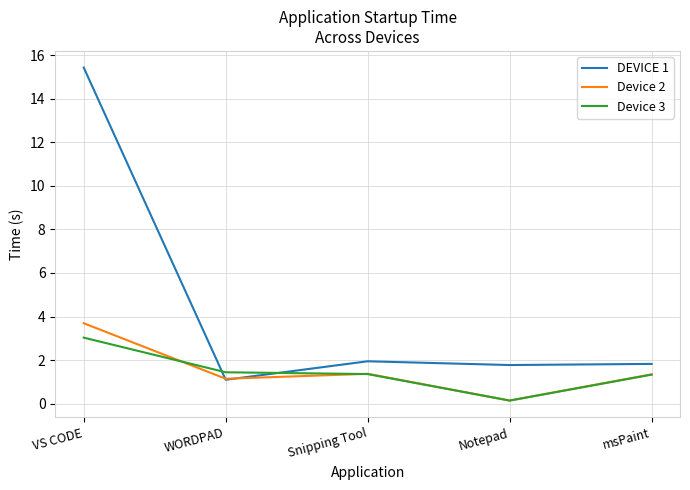

Which series has the widest spread of values?

DEVICE 1